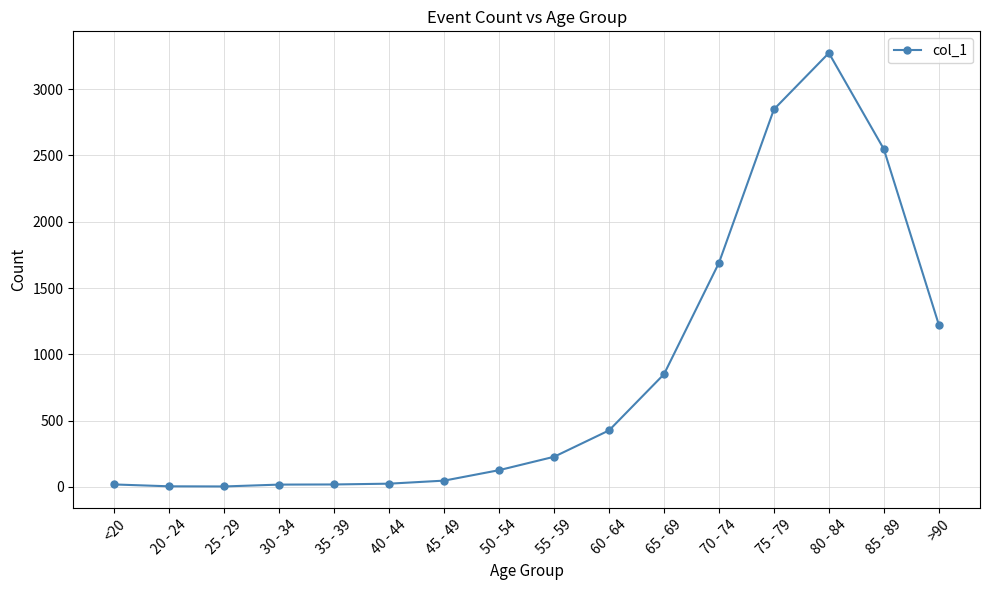

What is the sum of the values at 55 - 59 and 25 - 29?

230